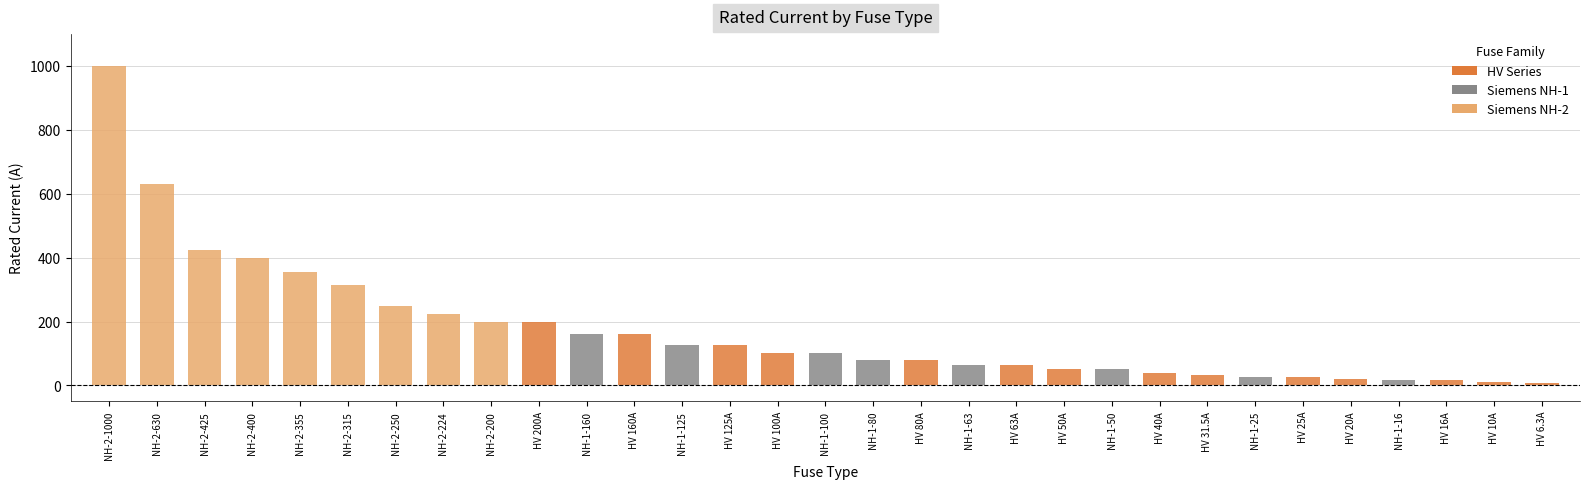

Which label corresponds to the largest value in the chart?

NH-2-1000